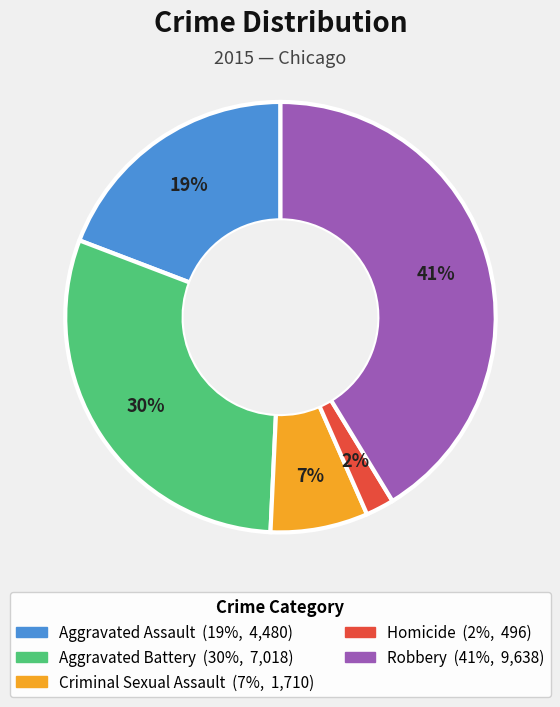

To the nearest percent, what portion does Homicide represent?

2%